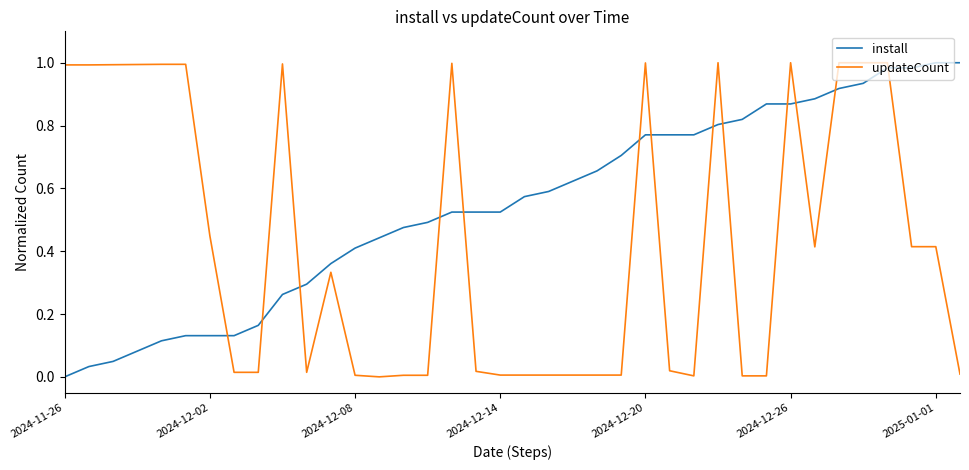

Which series has the largest total across all categories?

install